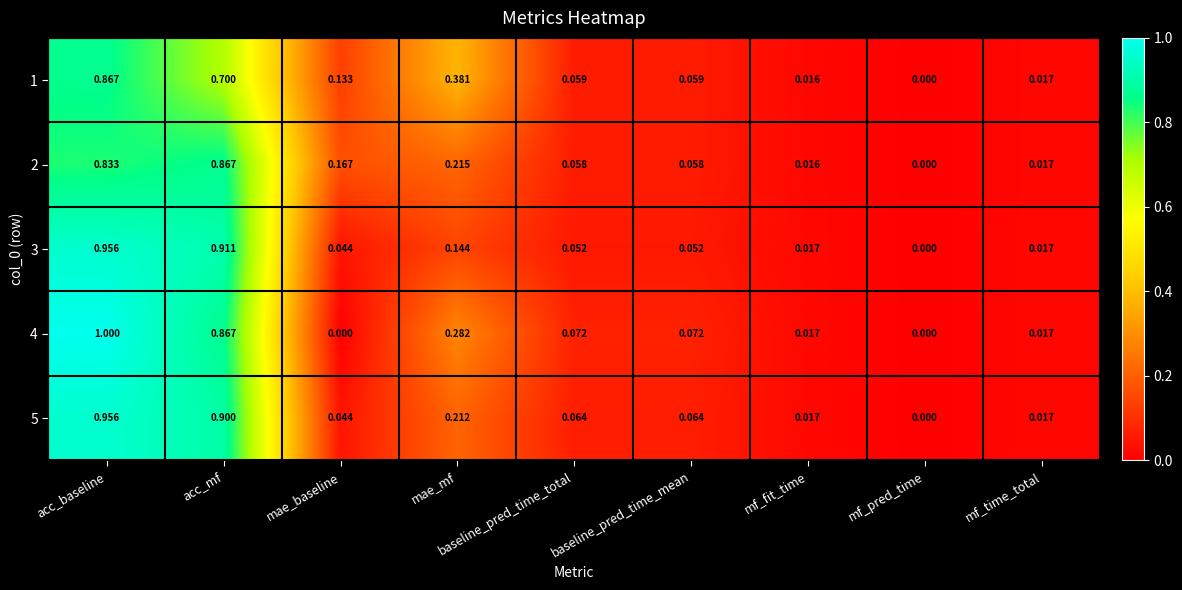

Is the value of 3 at mf_time_total greater than the value of 1 at acc_mf?

No